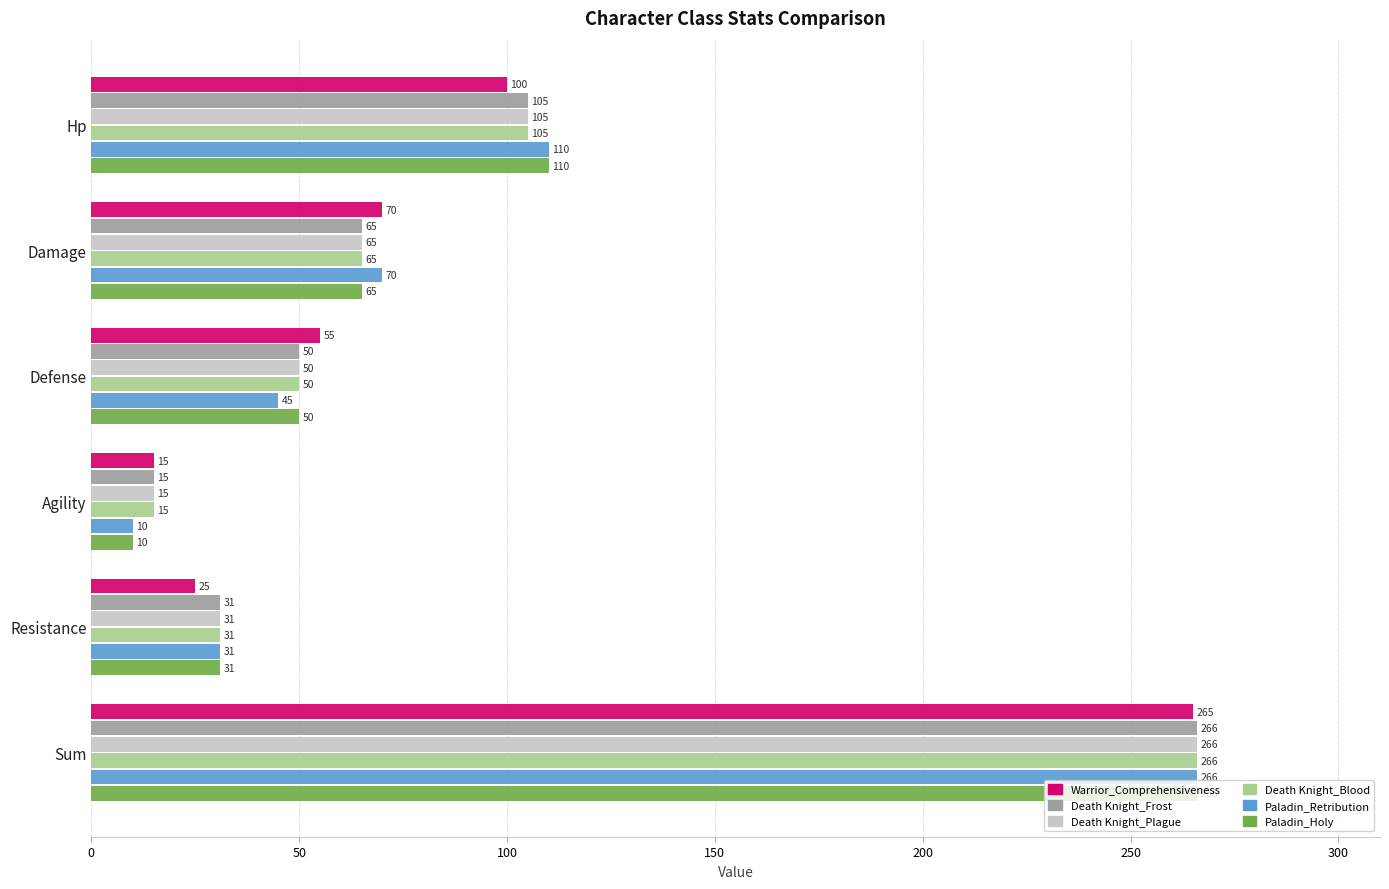

What are all the series names shown in the legend?

Warrior_Comprehensiveness, Death Knight_Frost, Death Knight_Plague, Death Knight_Blood, Paladin_Retribution, Paladin_Holy